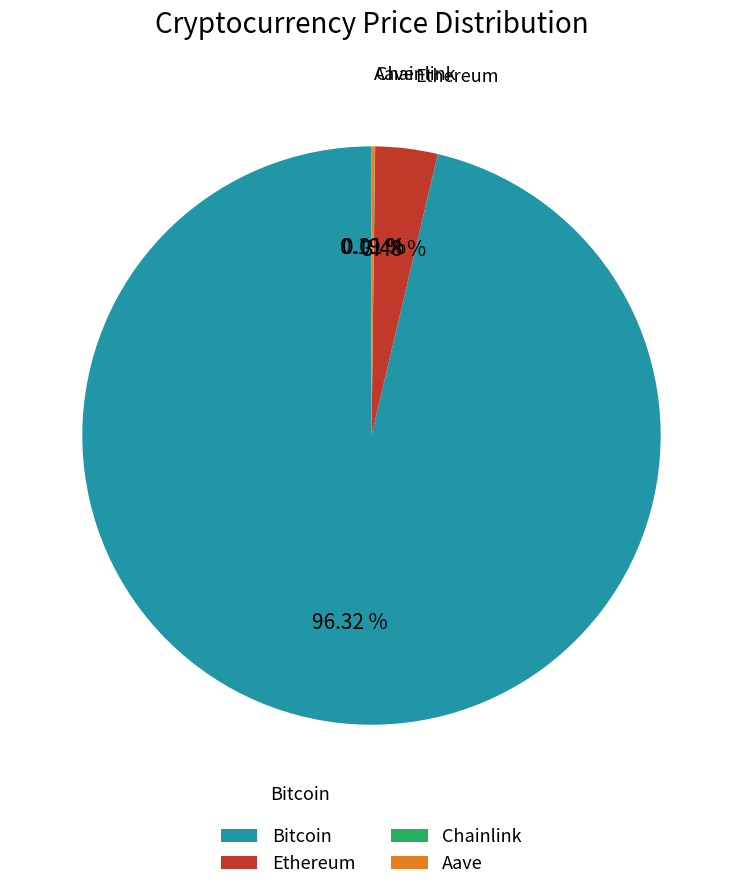

To the nearest percent, what portion does Ethereum represent?

3%